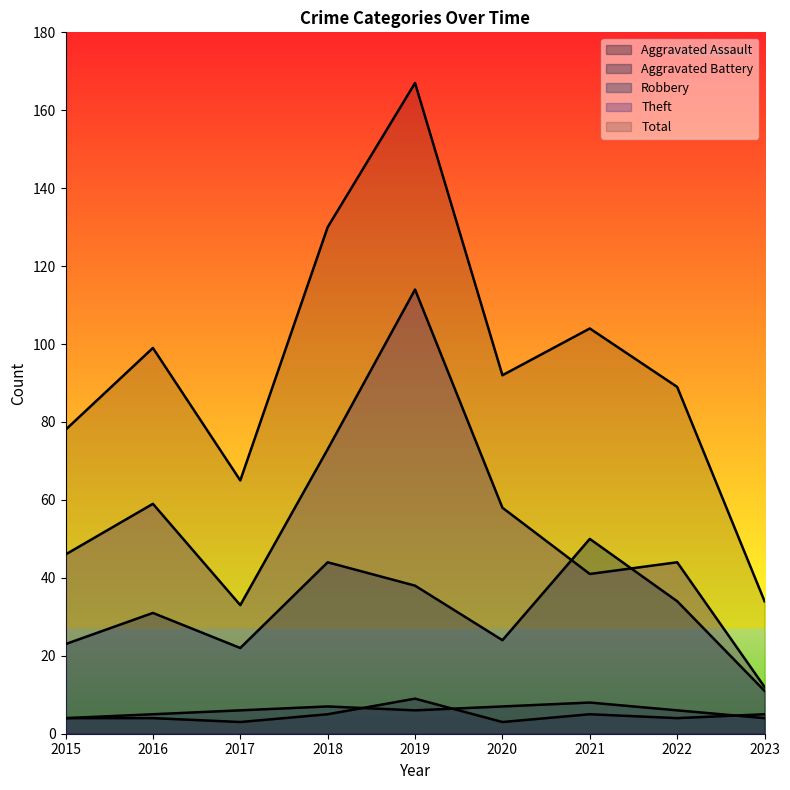

True or false: Total and Aggravated Assault intersect in this chart.

False